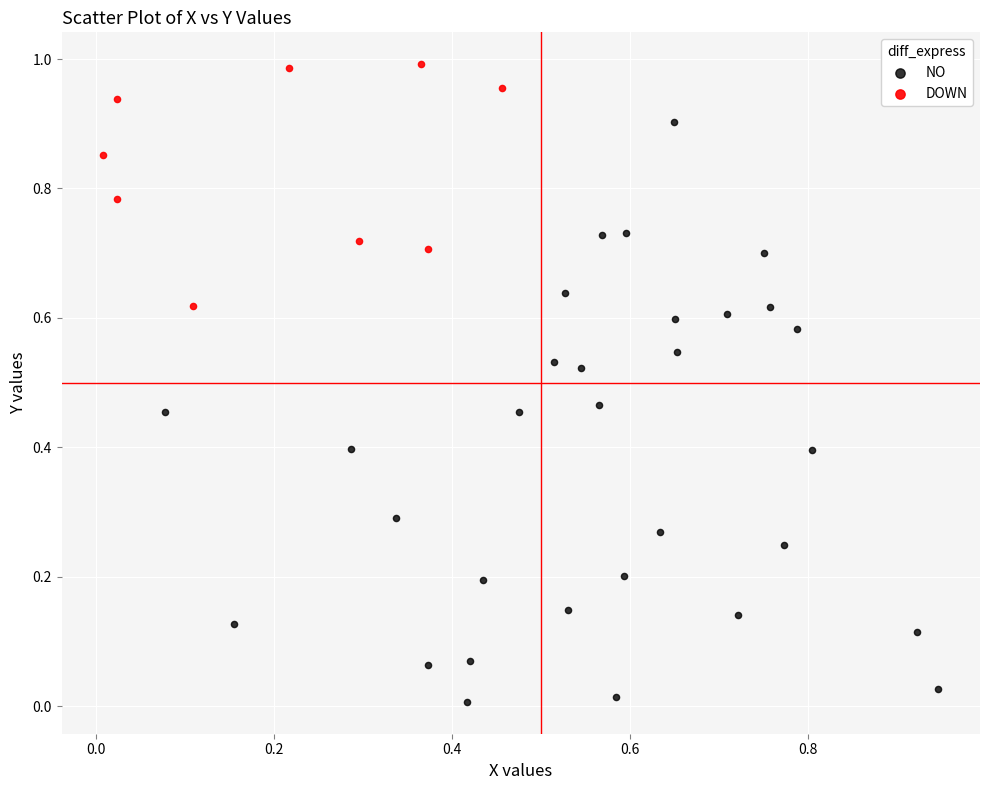

Which series reaches the minimum Y coordinate?

NO